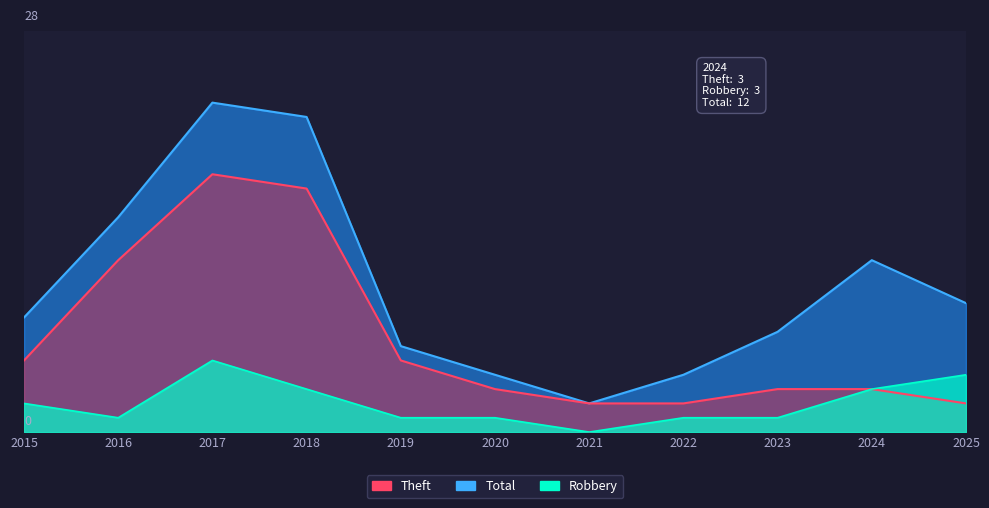

Where is the first local minimum for Total?

2021